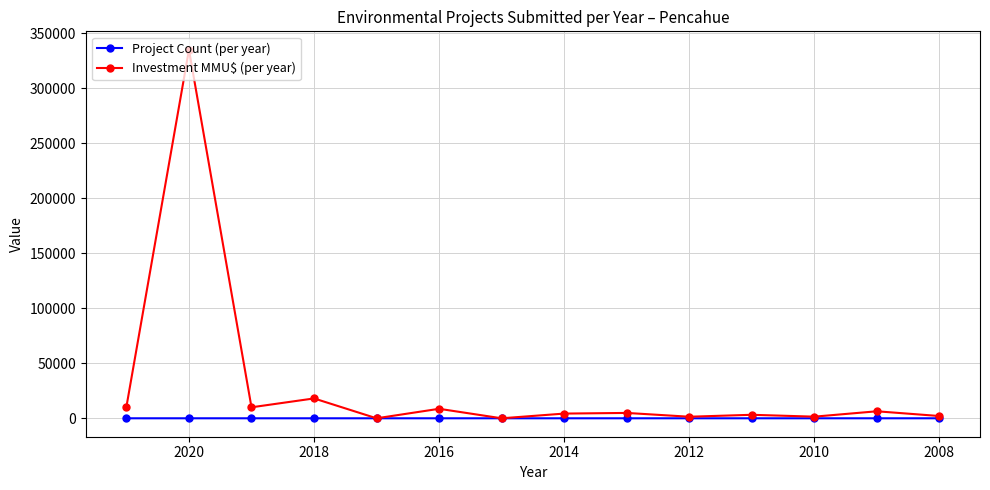

How many interior local peaks does the Investment MMU$ (per year) series have?

6